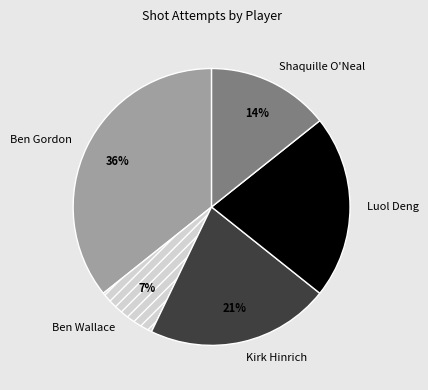

Is the sum of Ben Gordon and Luol Deng greater than half?

Yes